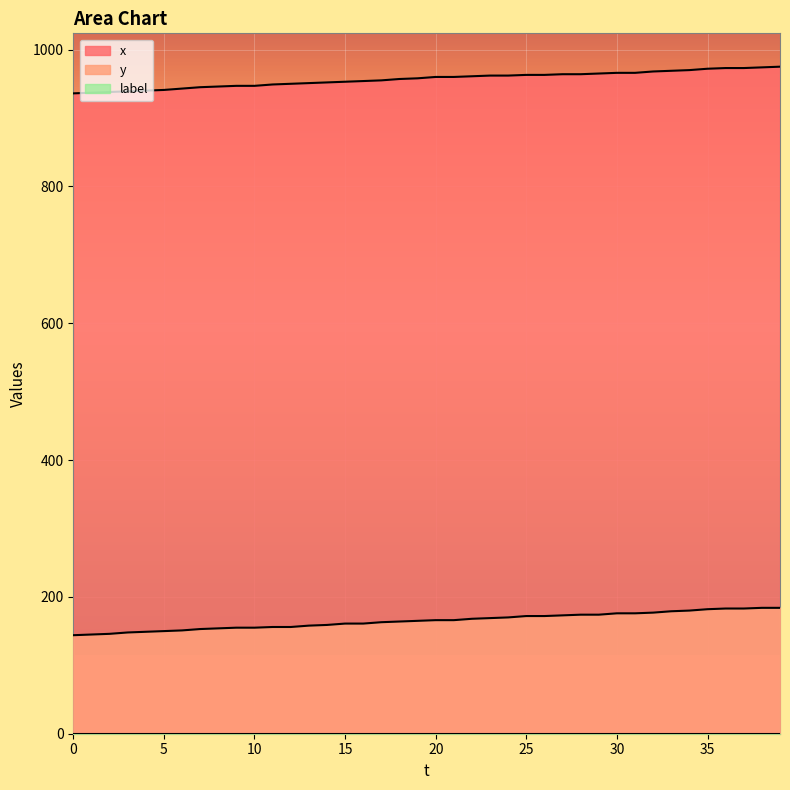

What is the highest value of the x series?

975